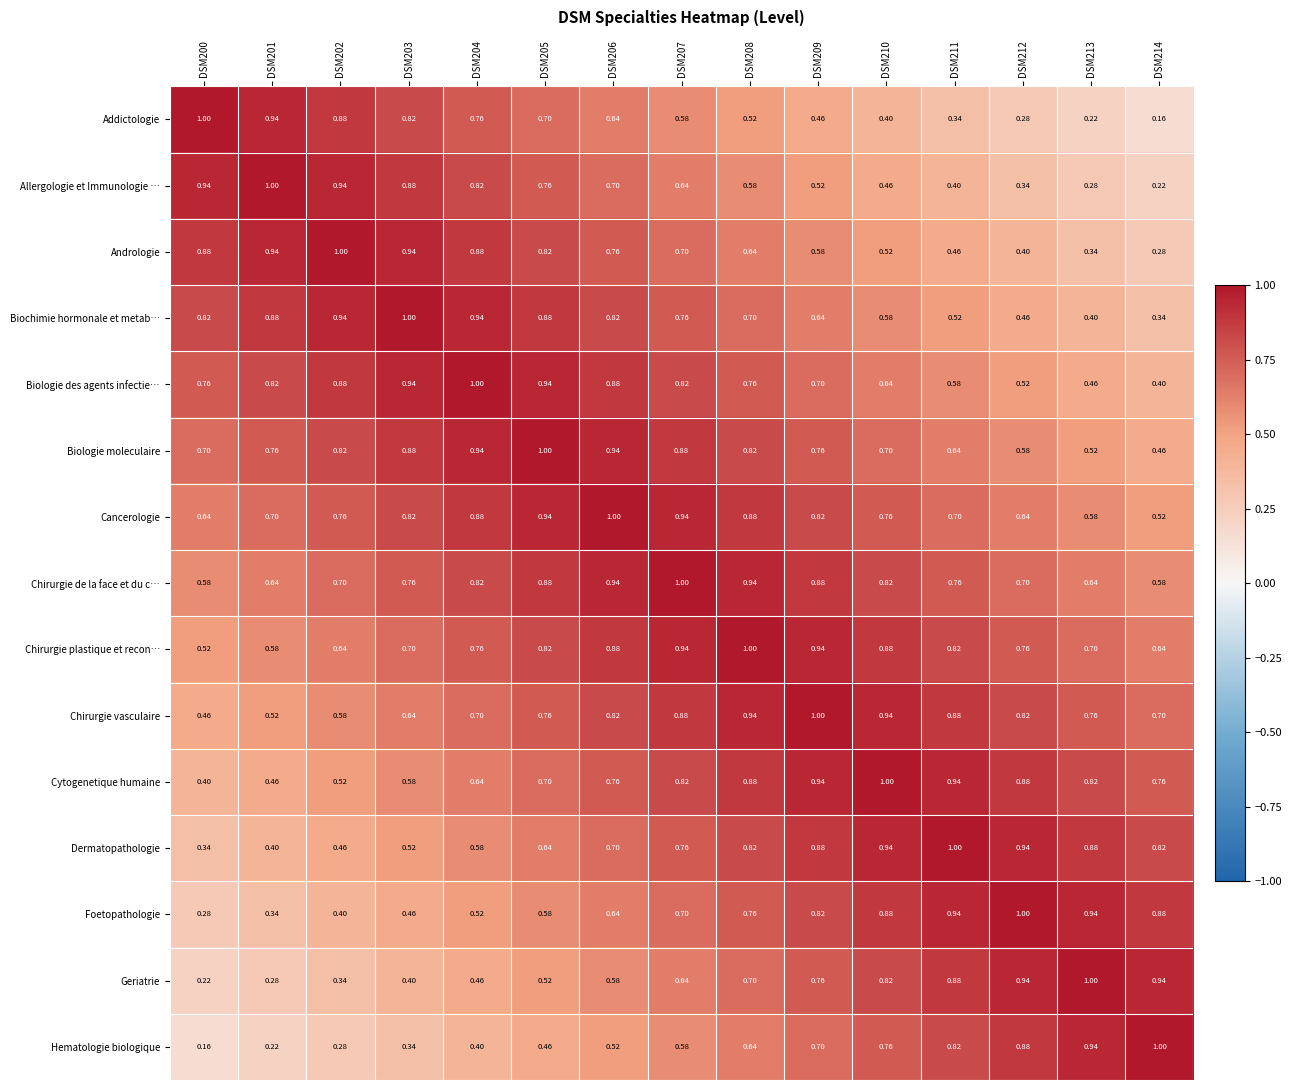

Is the value of Andrologie at DSM209 greater than the value of Geriatrie at DSM200?

Yes